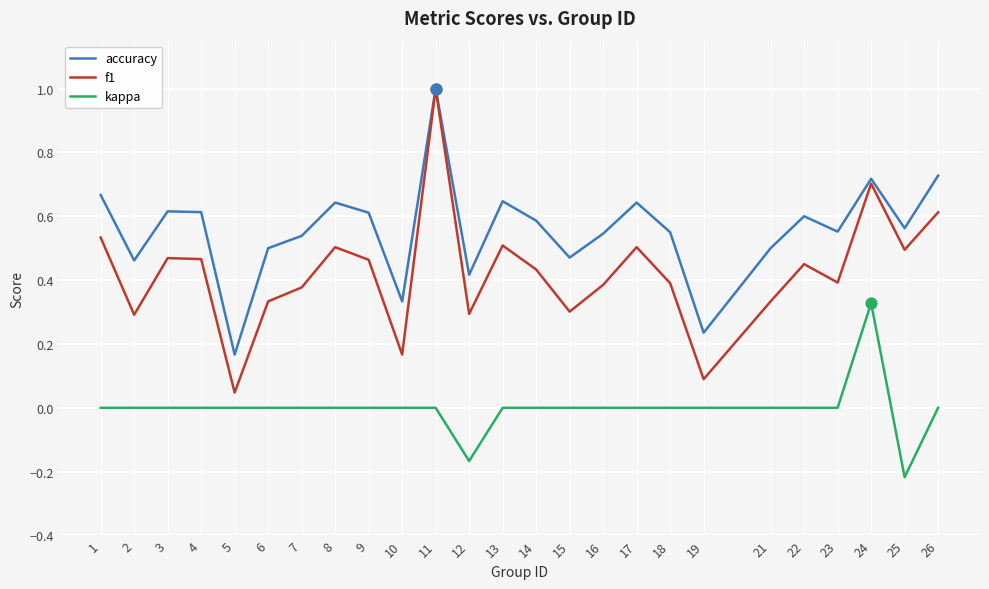

Is the value of kappa at 25 greater than the value of f1 at 26?

No